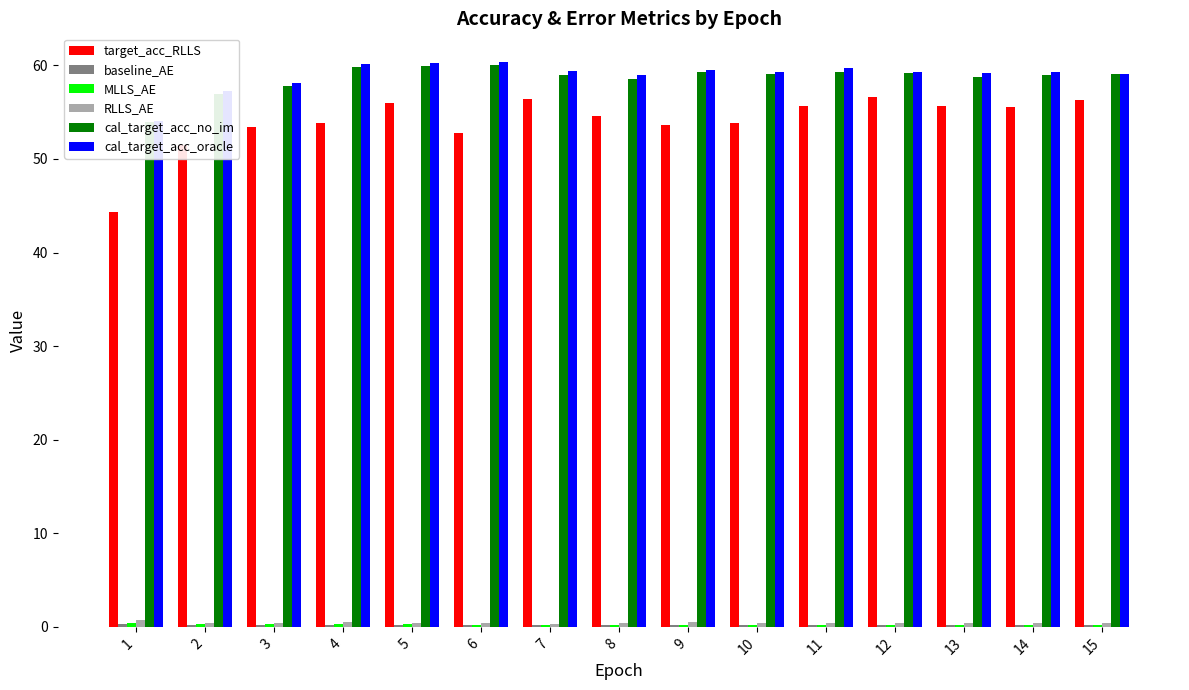

What is the difference between the maximum and minimum values in the target_acc_RLLS series?

12.2